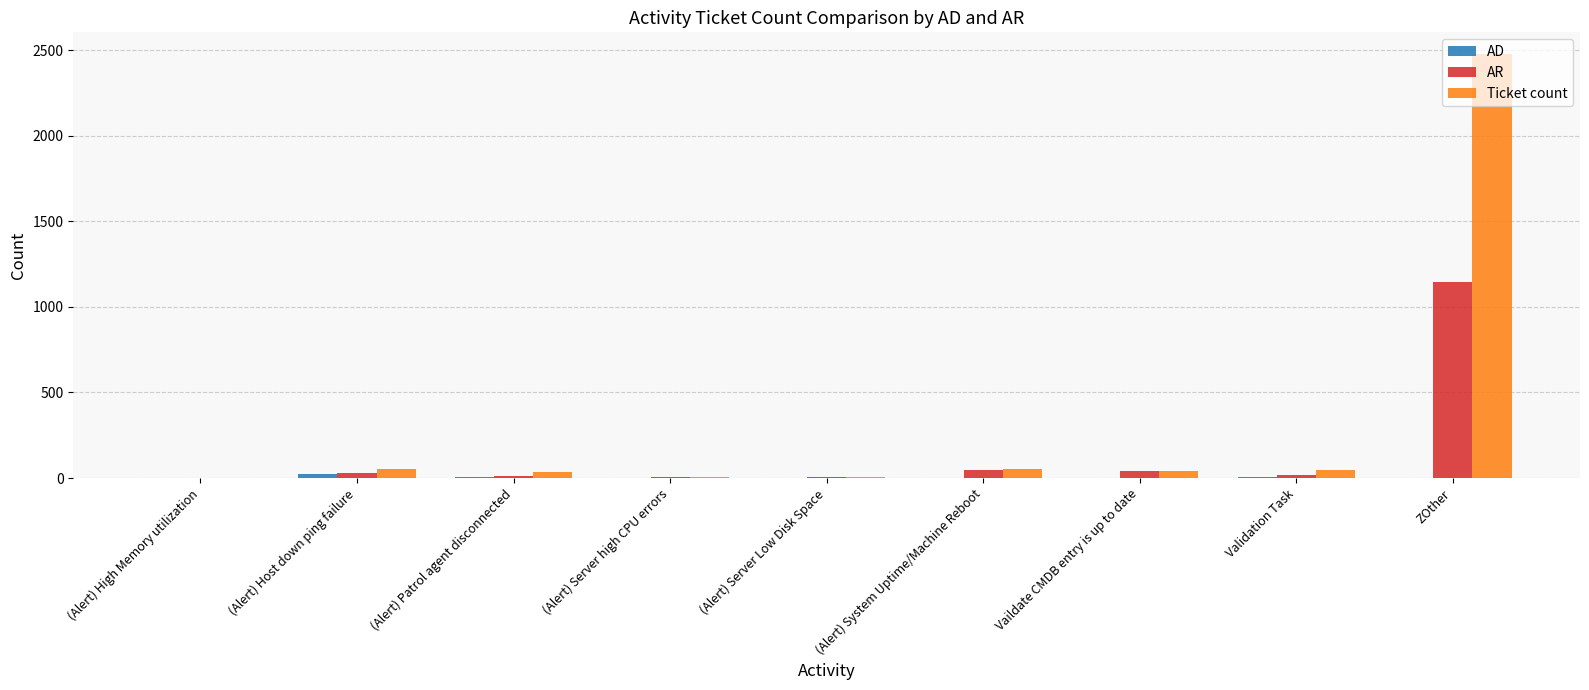

At which category is the sum across all series the highest?

ZOther